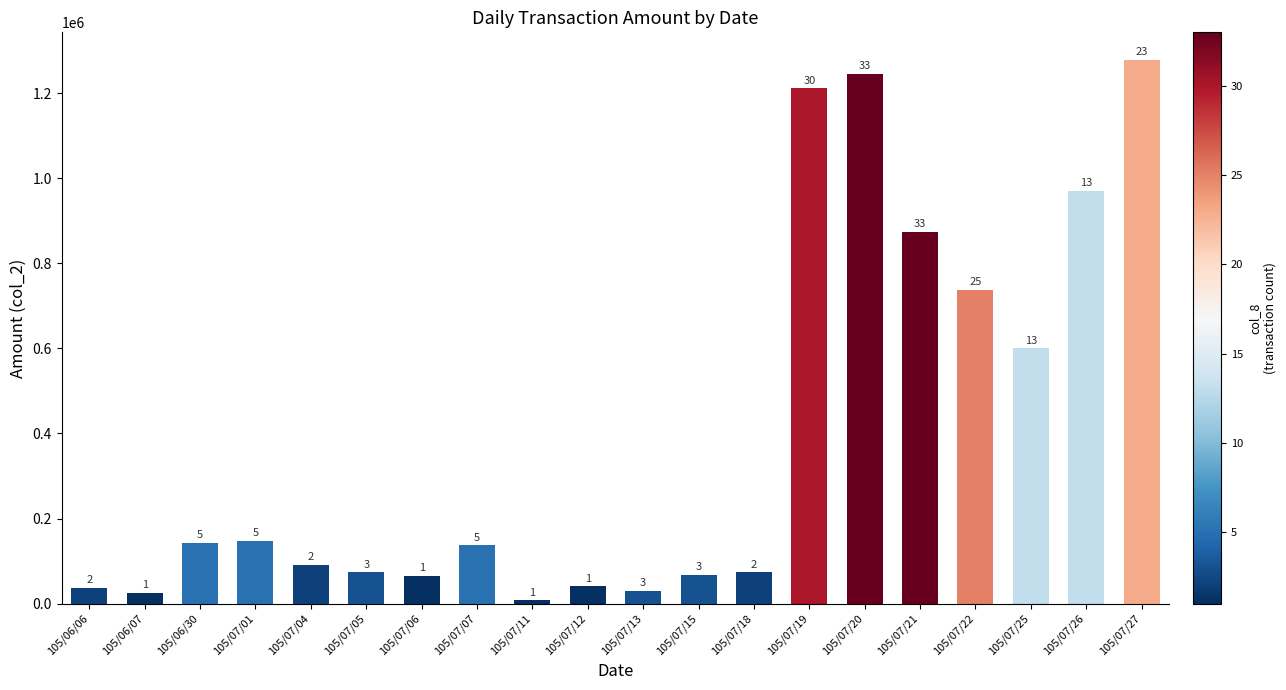

Are the bars horizontal?

No